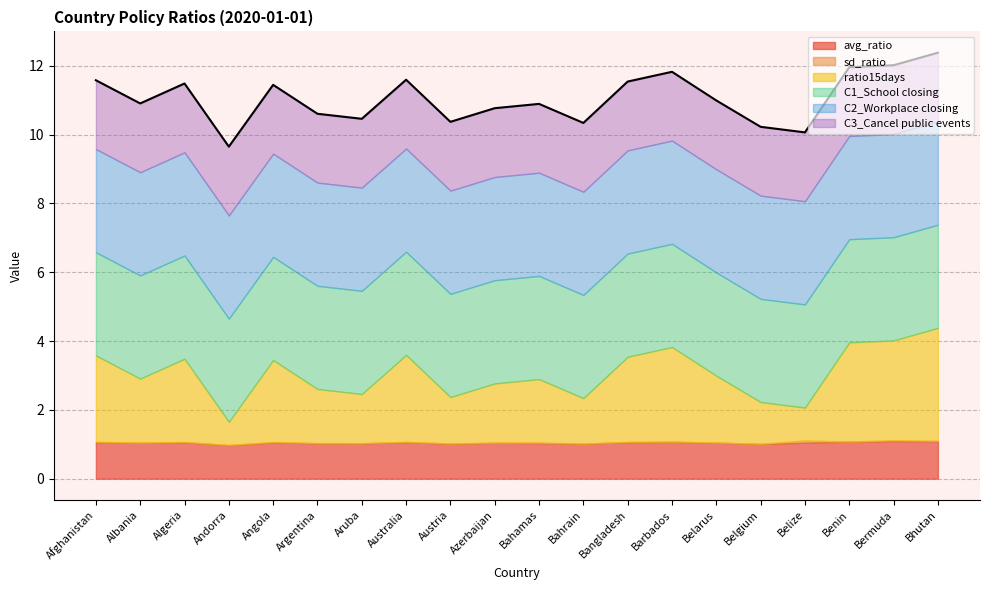

List the labels in order of C2_Workplace closing value, largest first.

Afghanistan, Albania, Algeria, Andorra, Angola, Argentina, Aruba, Australia, Austria, Azerbaijan, Bahamas, Bahrain, Bangladesh, Barbados, Belarus, Belgium, Belize, Benin, Bermuda, Bhutan